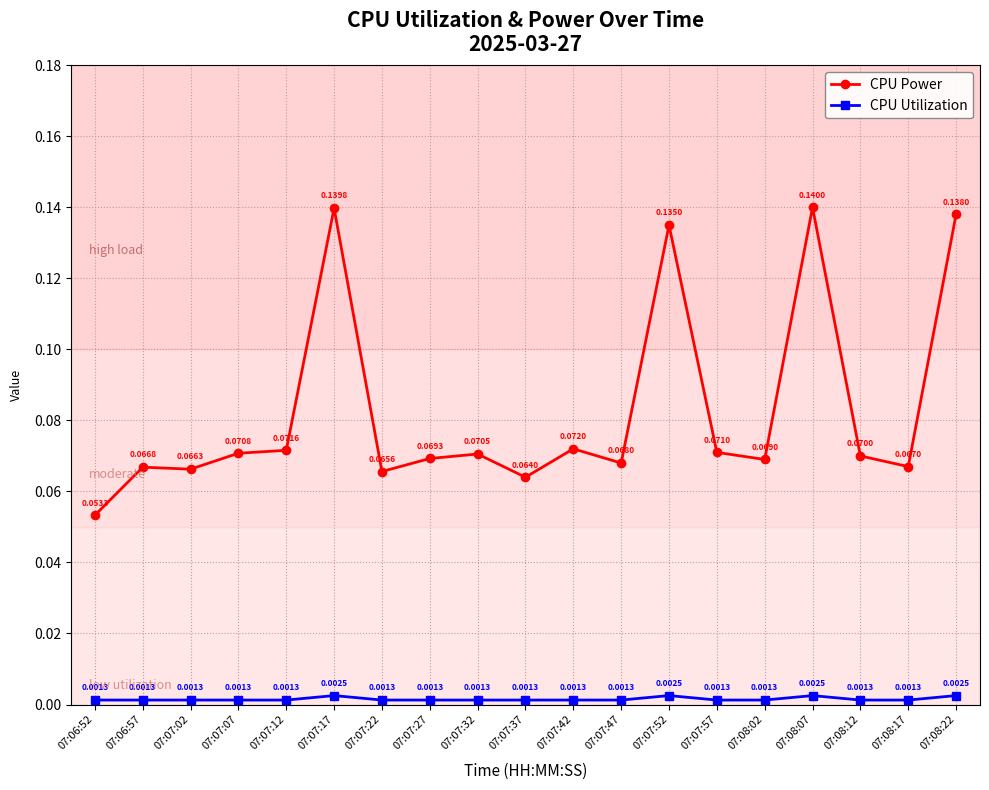

What is the label of the 16th point from the left?

07:08:07